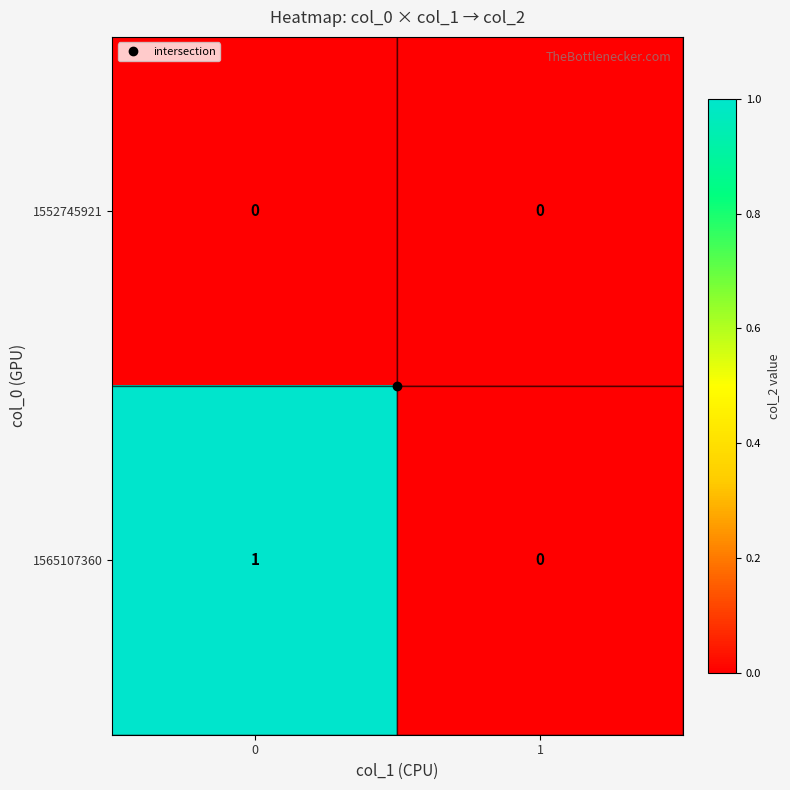

The 1552745921 series shows 0 at 1. True or false?

True